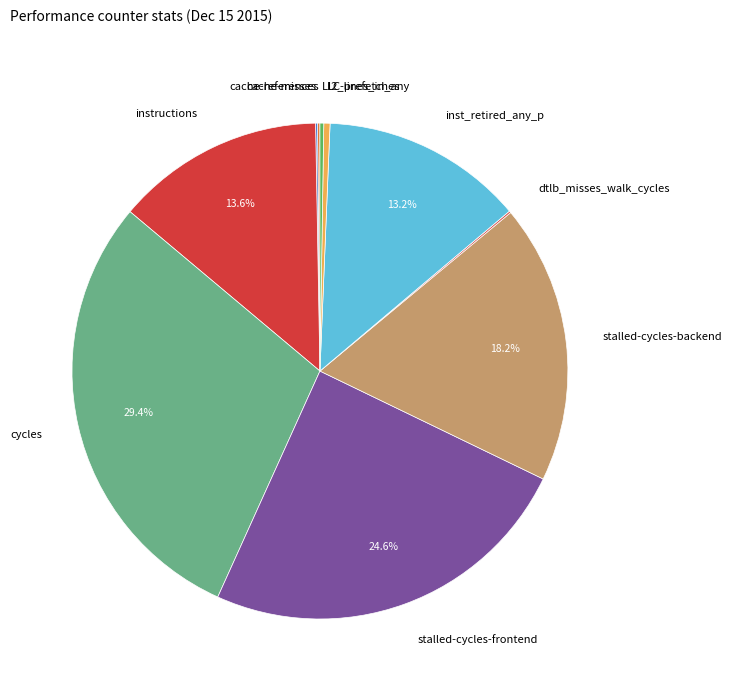

What portion of the pie excludes cycles?

70.6%